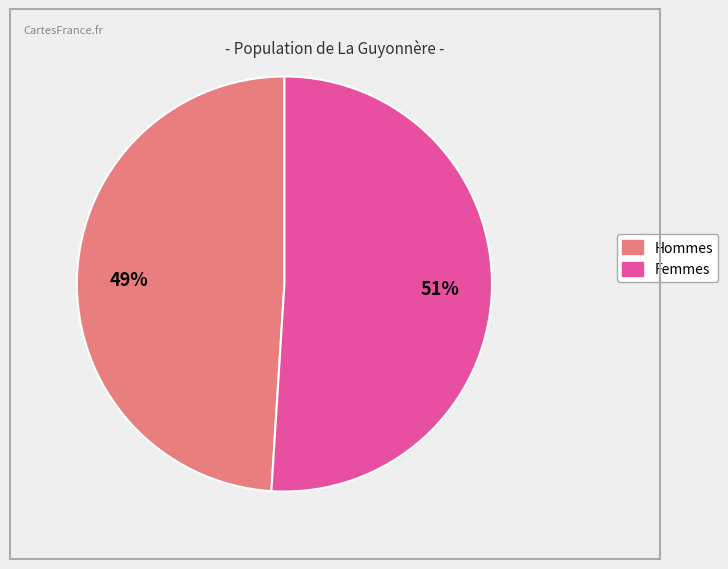

To the nearest percent, what is the difference between the largest and smallest slice percentages?

2%